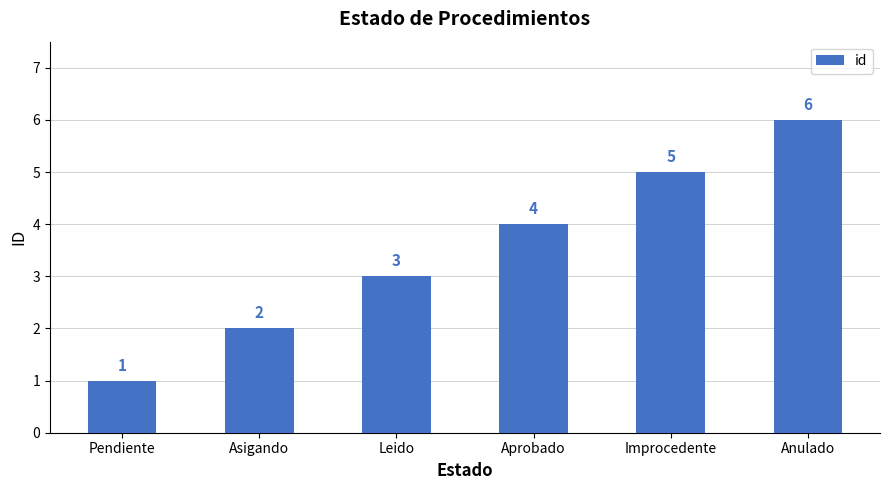

Is it true that the value at Improcedente is 2?

False